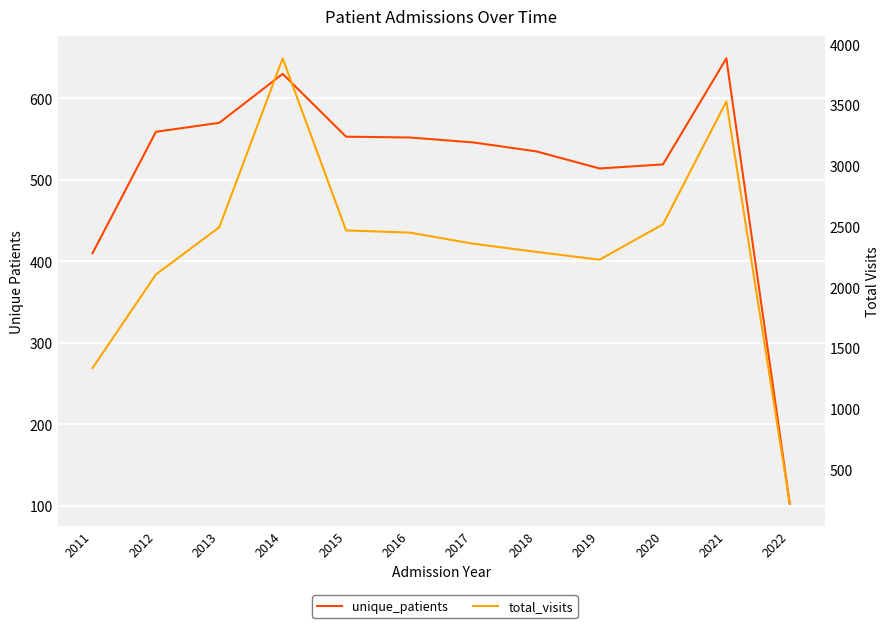

Reading right to left, extract all data points from this chart.

unique_patients: 103	649	519	514	535	546	552	553	630	570	559	410
total_visits: 220	3530	2519	2228	2292	2360	2451	2469	3885	2495	2106	1336